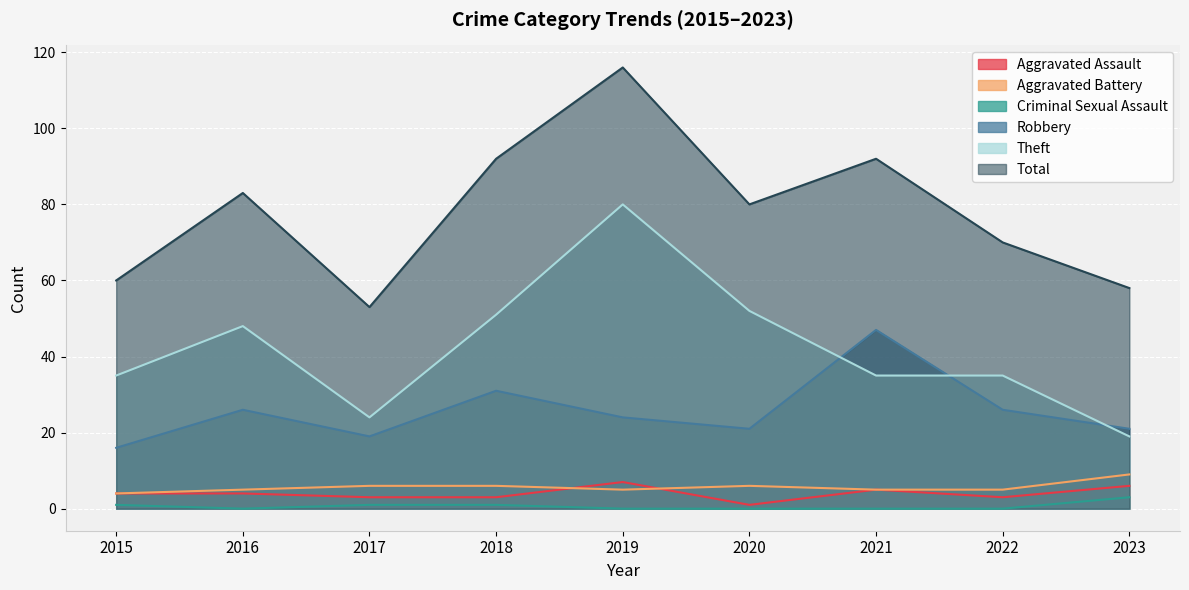

What is the difference between the Aggravated Assault values at 2021 and 2018?

2